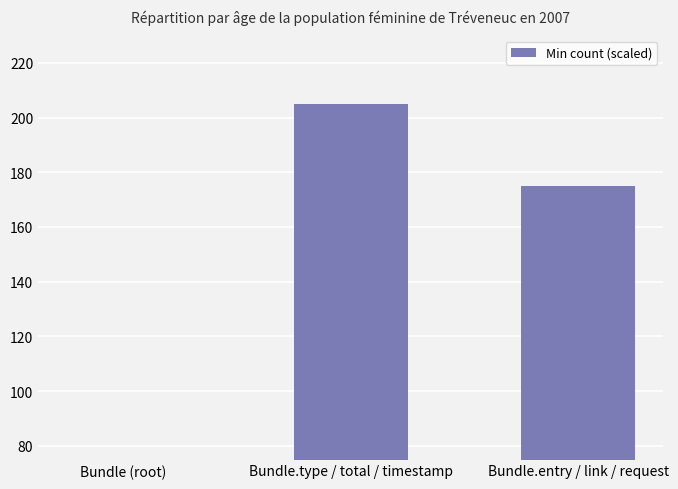

List the labels in order of value, smallest first.

Bundle (root), Bundle.entry / link / request, Bundle.type / total / timestamp